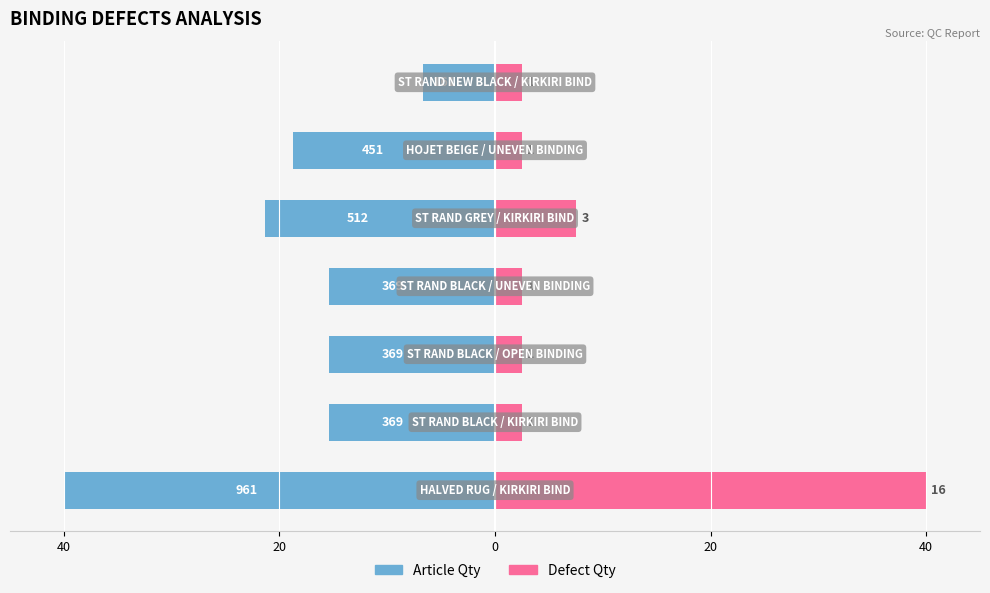

Reading left to right, transcribe all the data shown in this chart.

Article Qty: -40.0	-15.4	-15.4	-15.4	-21.3	-18.8	-6.7
Defect Qty: 40.0	2.5	2.5	2.5	7.5	2.5	2.5